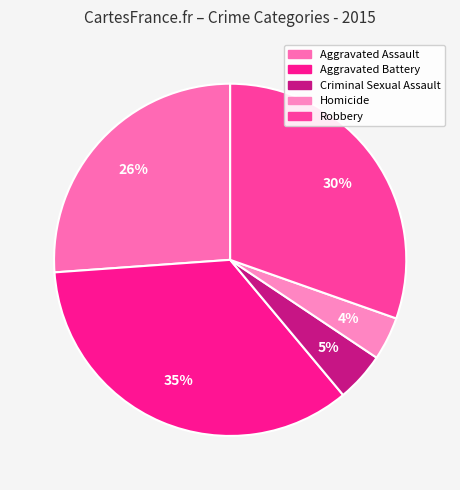

Is it true that Homicide is 4% of the pie?

True